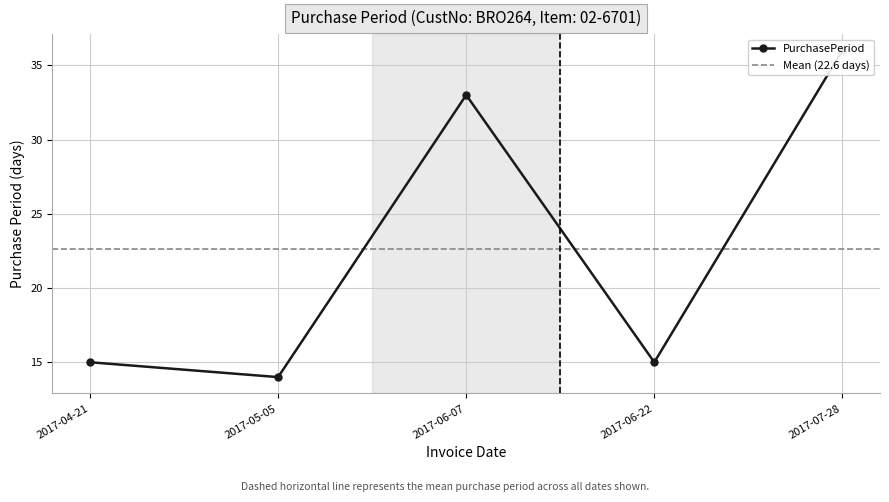

How many distinct data groups are displayed?

1